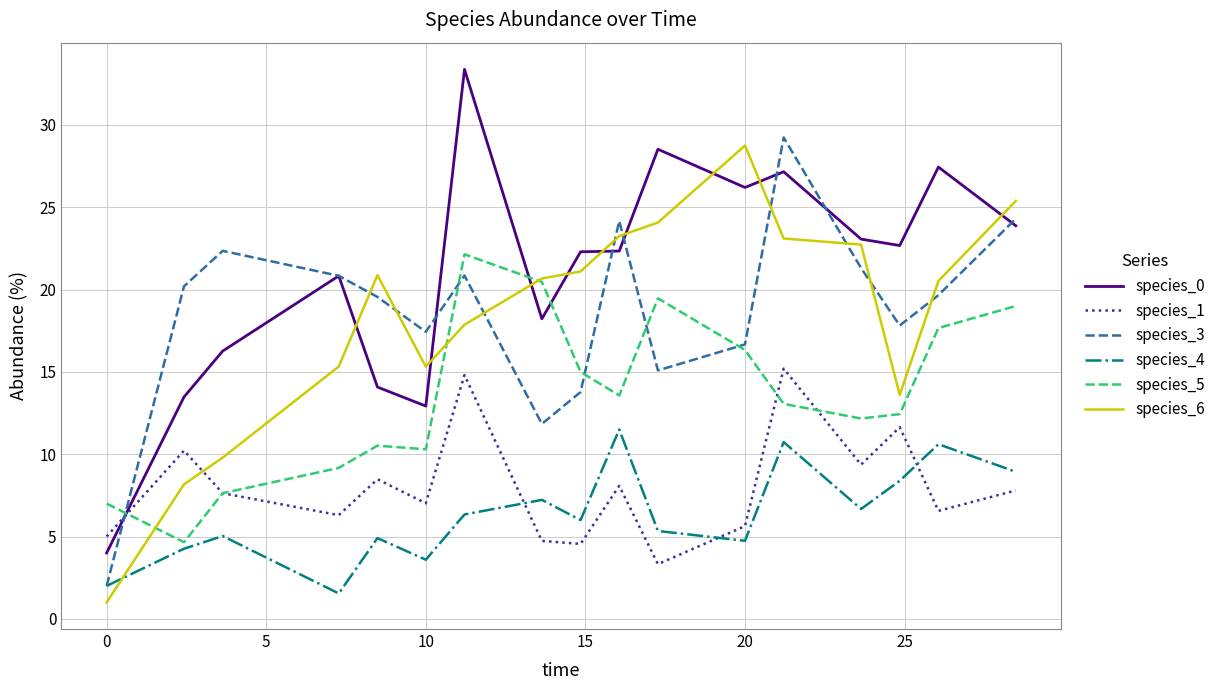

Which series has the largest total across all categories?

species_0